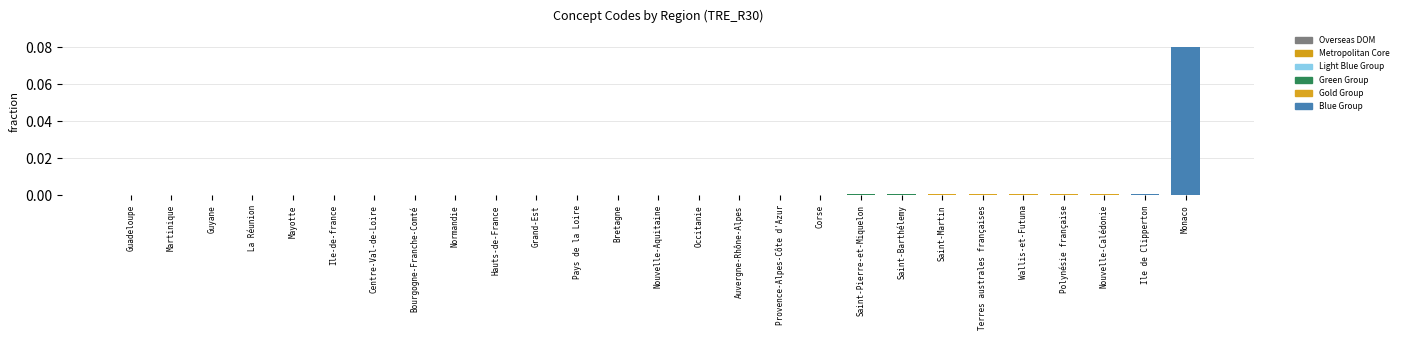

The value at Grand-Est is 0.0. True or false?

True